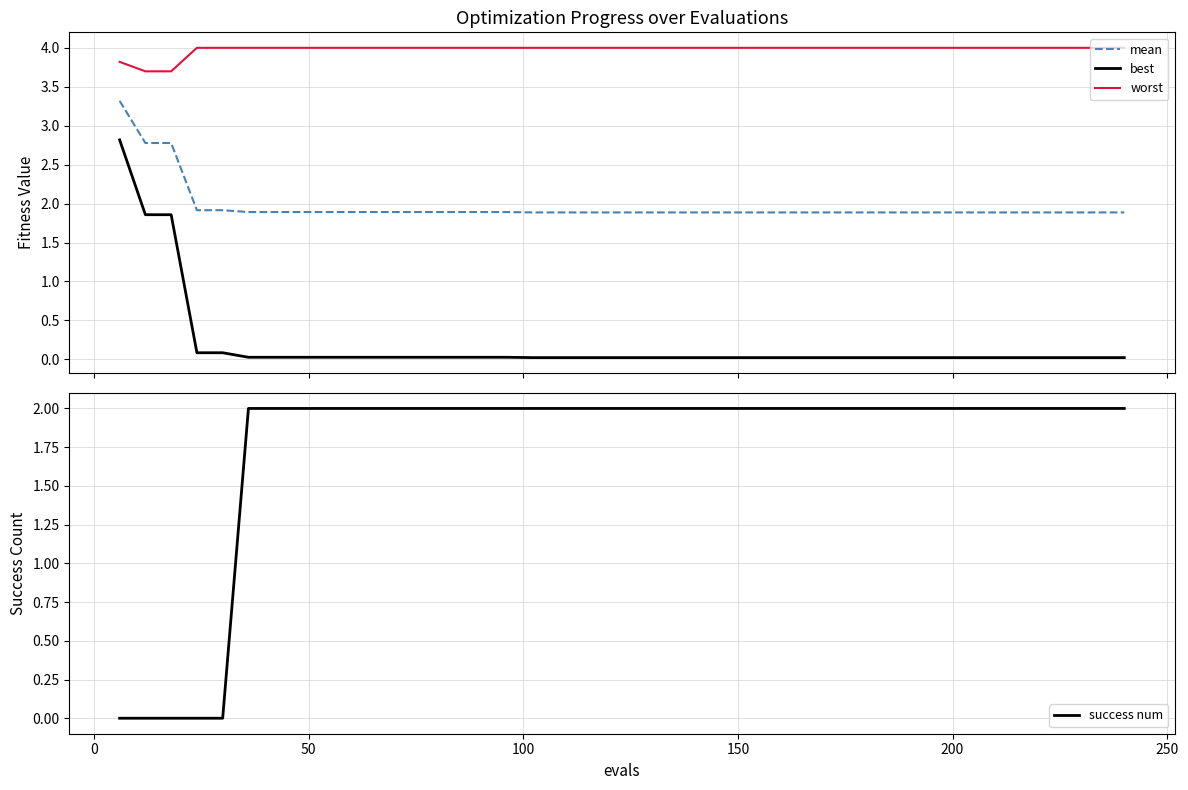

True or false: mean has more than 1 interior local peaks.

False